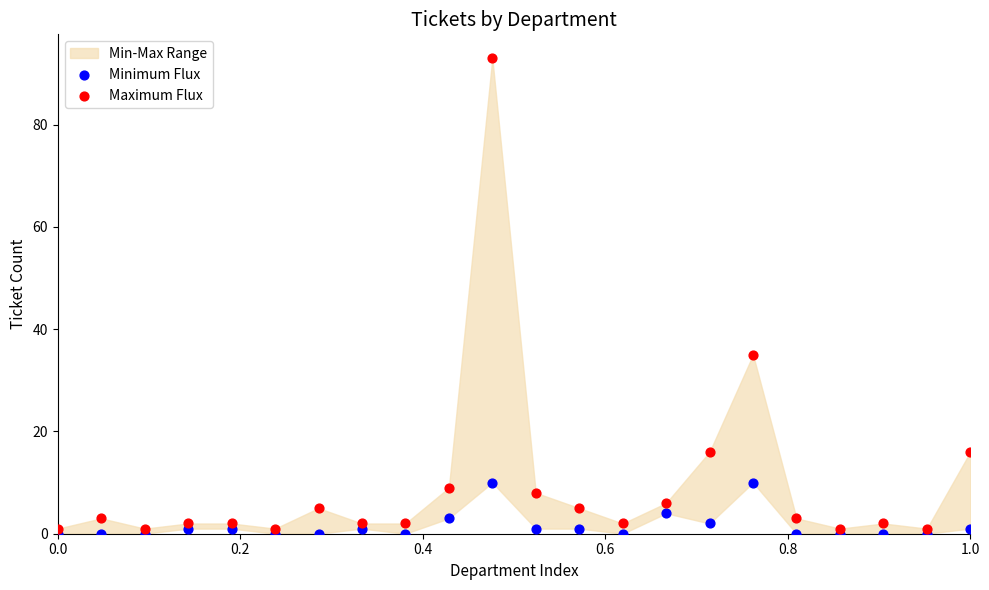

Across all data points, what is the range of Y values (max minus min)?

93